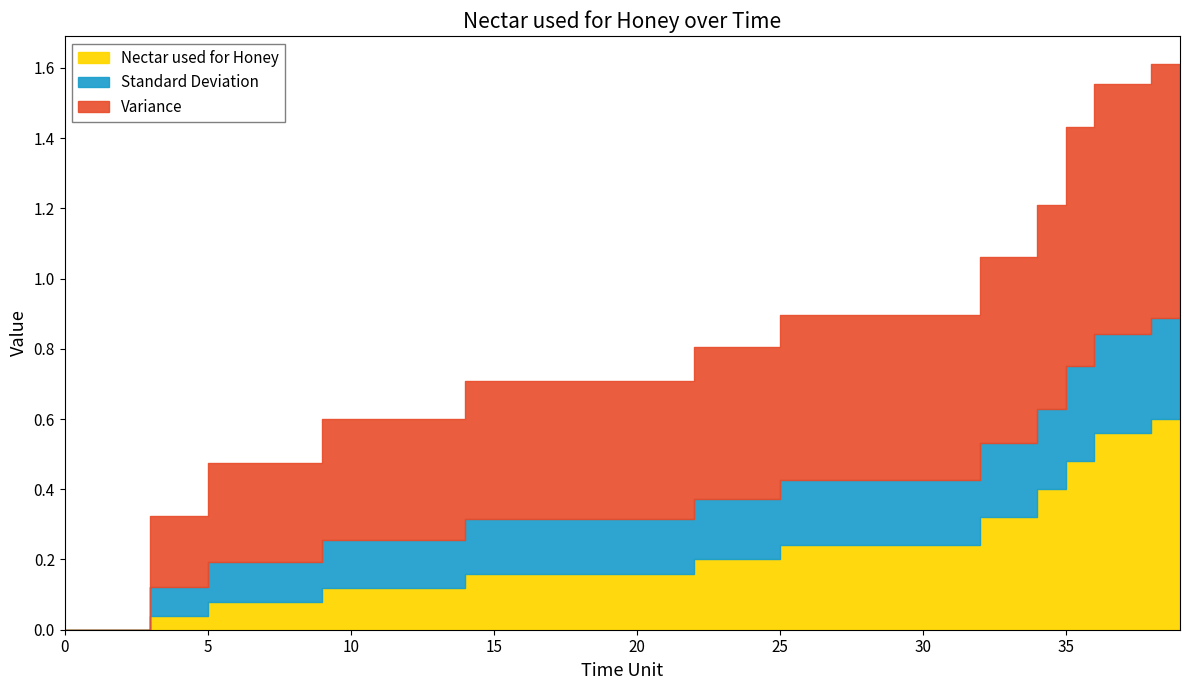

Does the chart have visible grid lines?

No